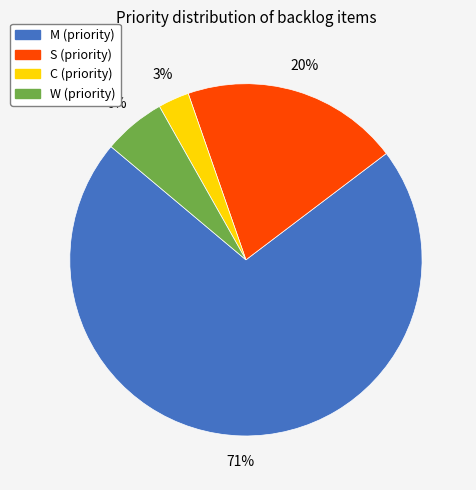

Is there a majority slice in this chart?

Yes